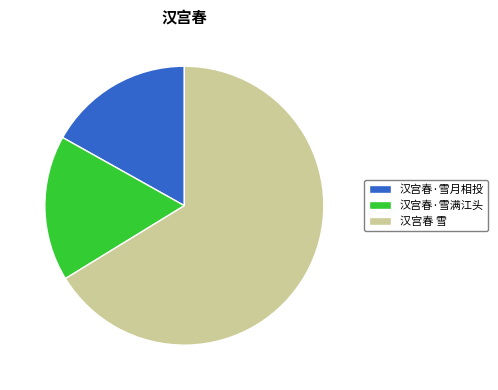

Do 汉宫春·雪满江头 and 汉宫春 雪 together represent more than half of the pie?

Yes